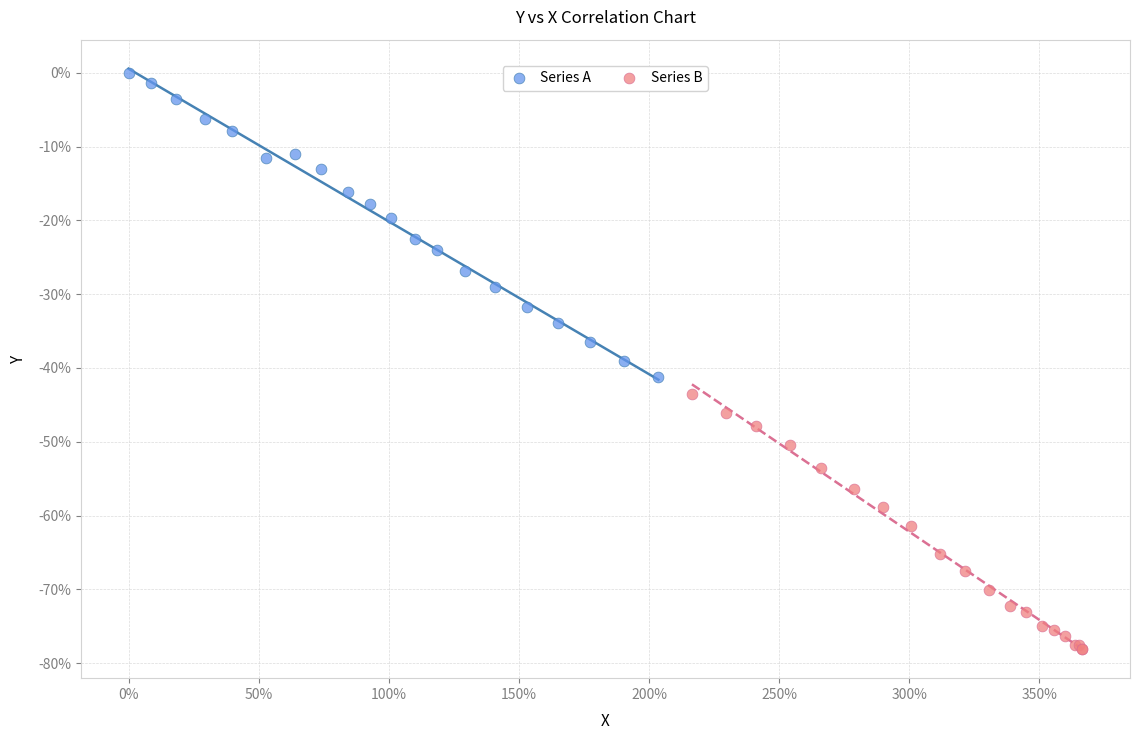

Which series reaches the maximum Y coordinate?

Series A